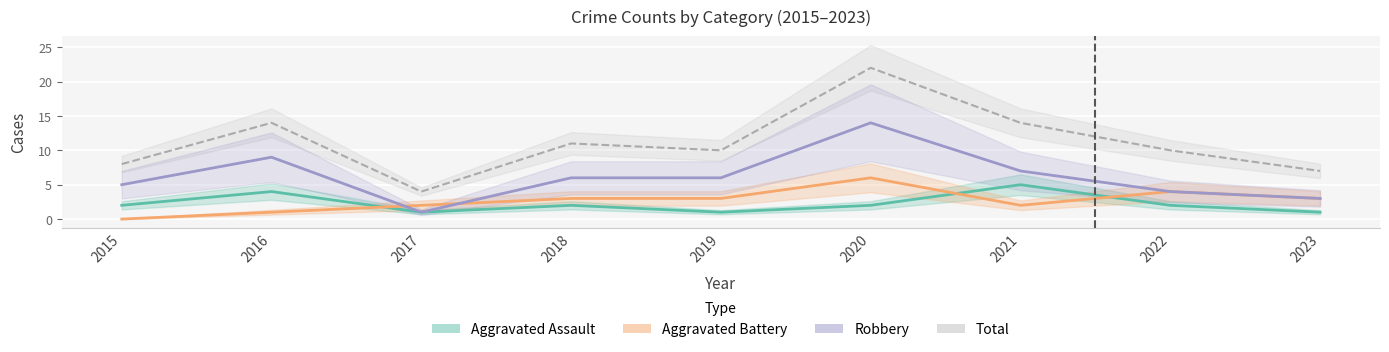

What is the difference between the maximum and second lowest values in the Aggravated Assault series?

4